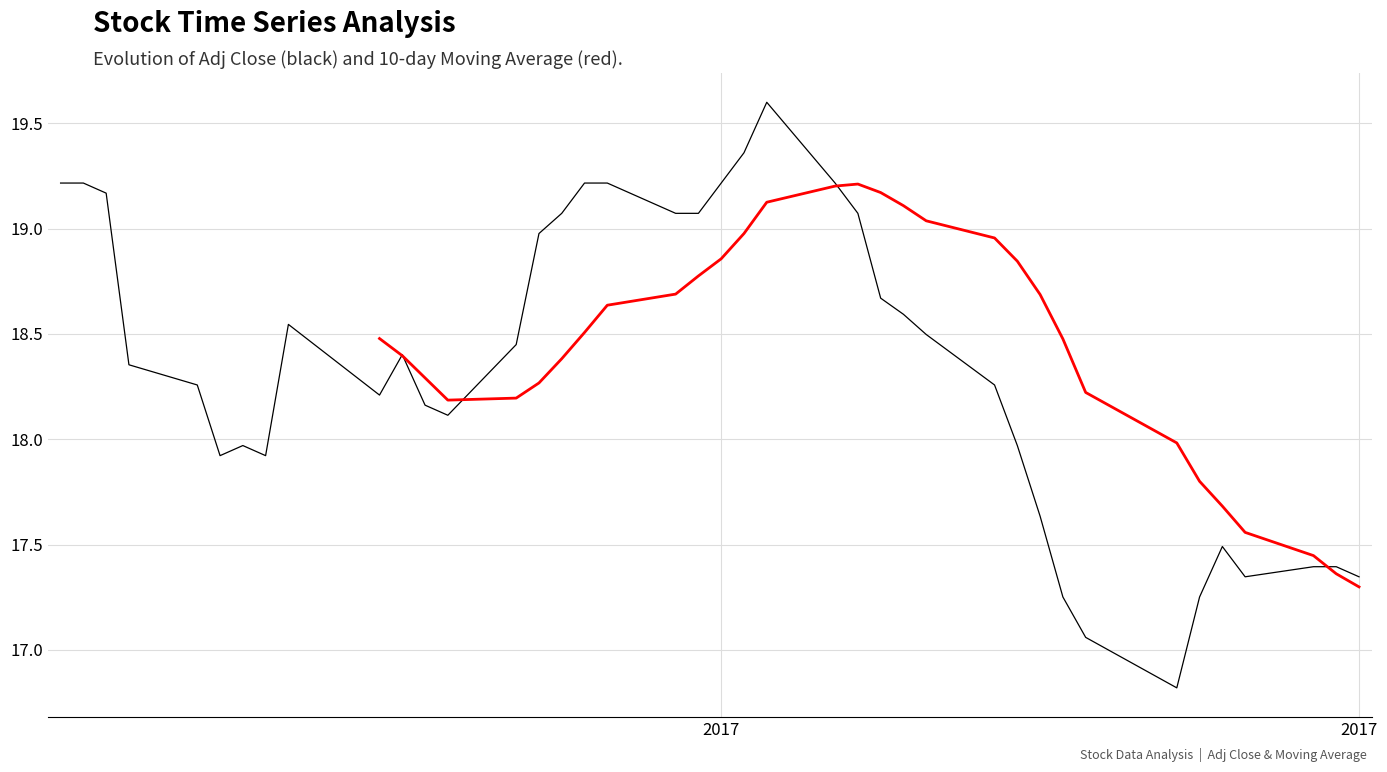

How many distinct data groups are displayed?

2